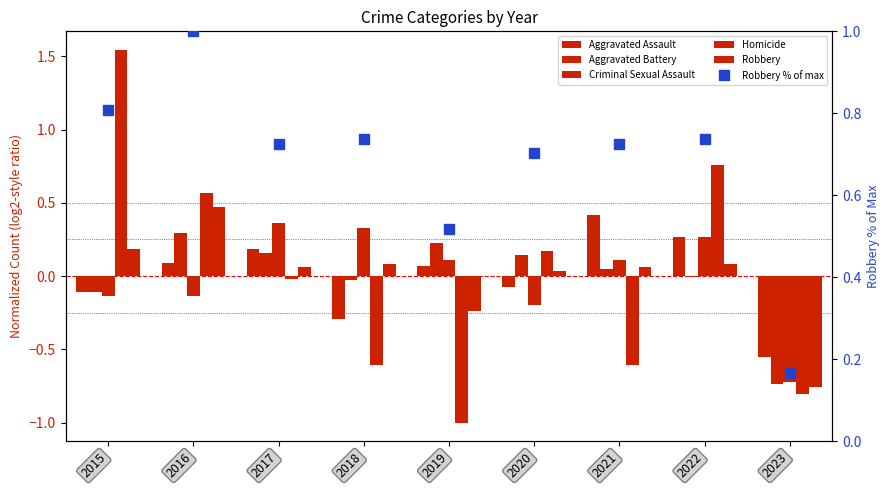

Which series has the widest spread of values?

Homicide